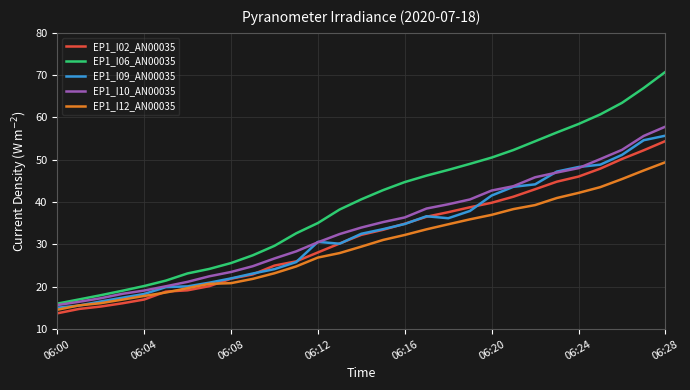

What is the difference between the second highest and second lowest values in the EP1_I06_AN00035 series?

50.0